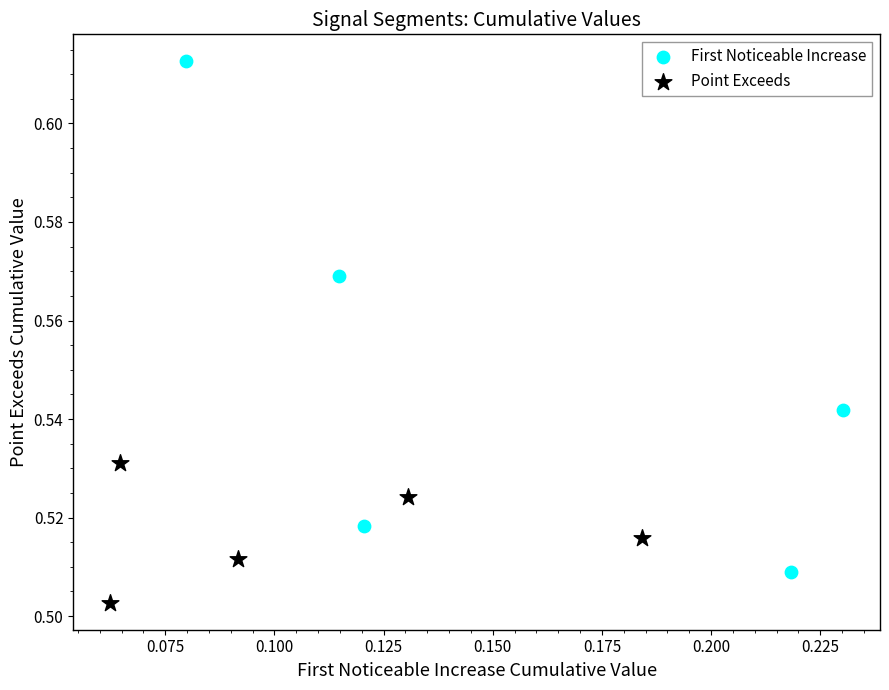

Which series reaches the maximum Y coordinate?

First Noticeable Increase